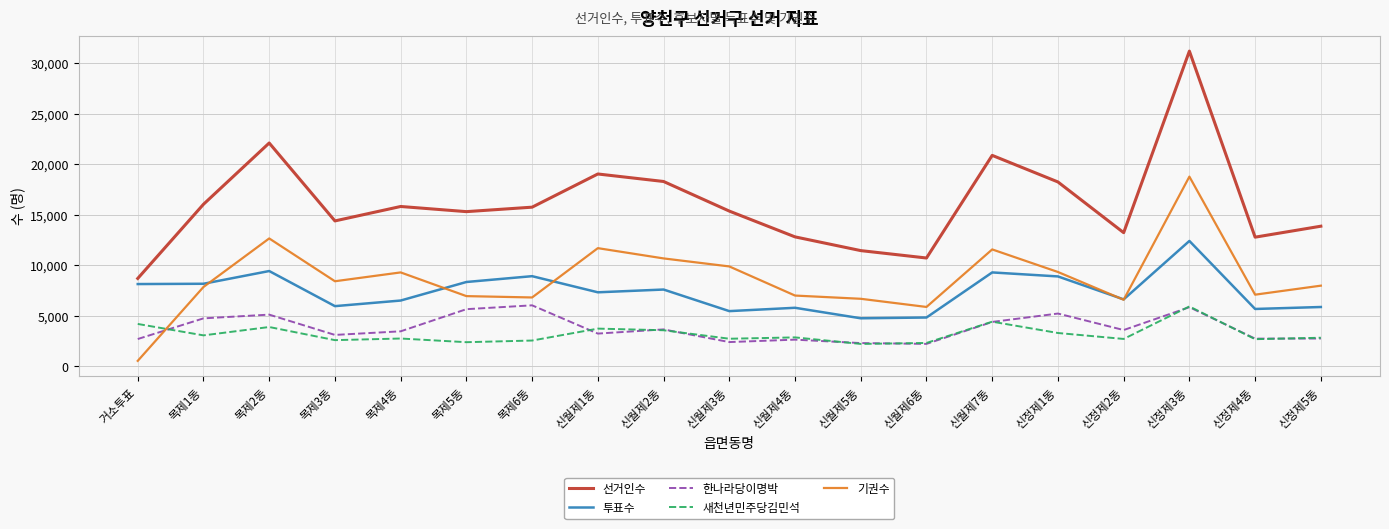

Where is the first local maximum for 기권수?

목제2동